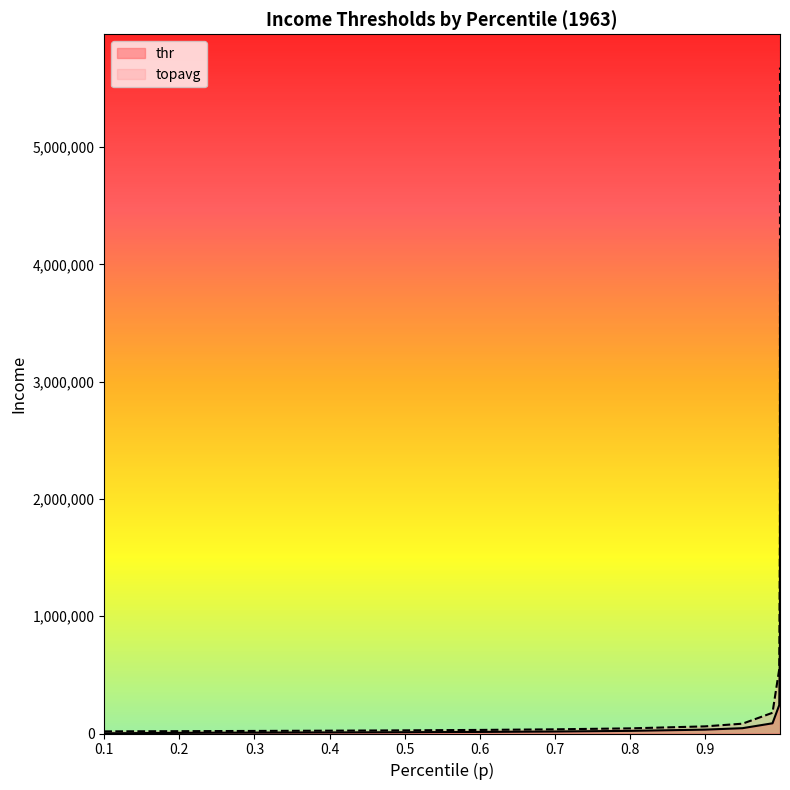

The value of topavg at 0.7 is 9117.9. True or false?

False